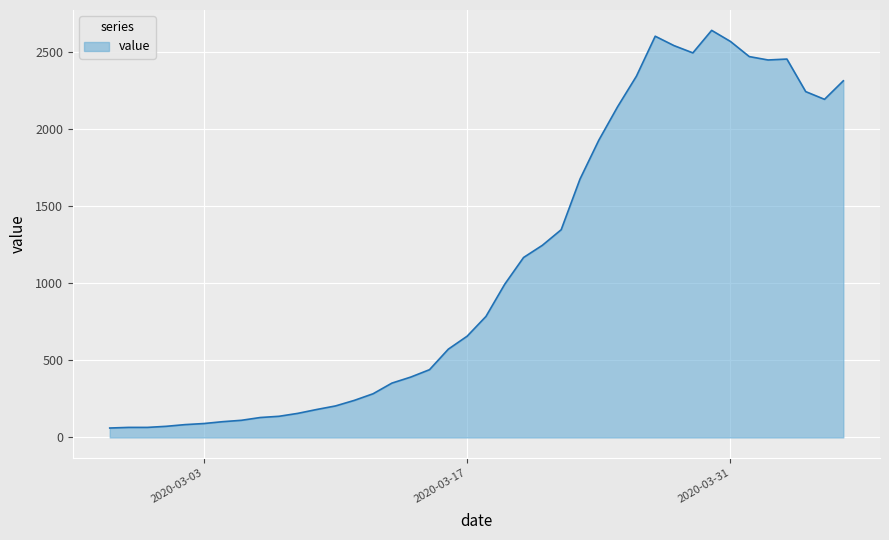

What is the minimum value shown in the chart?

61